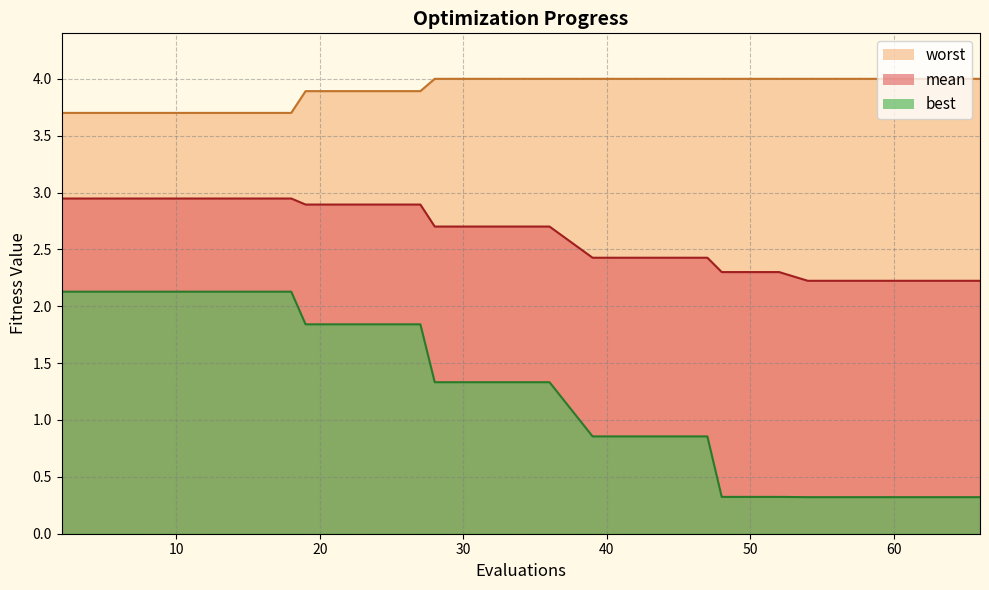

True or false: worst_line and best_line cross at least once.

False